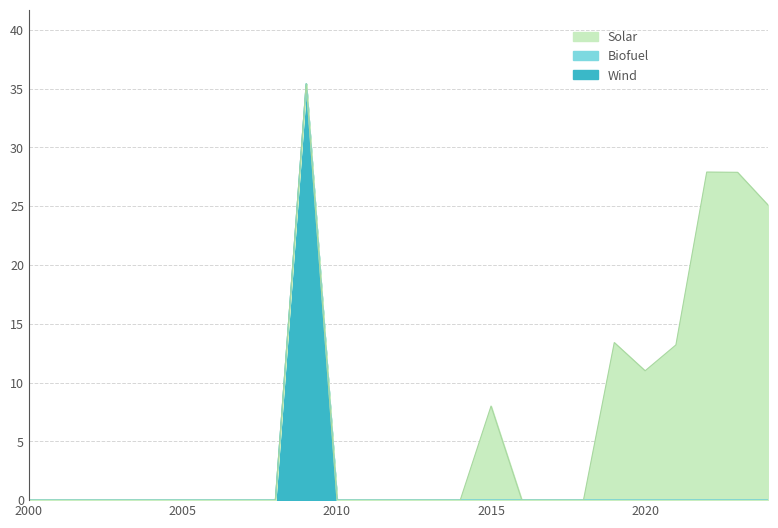

At which category does Solar reach its first local valley?

2020